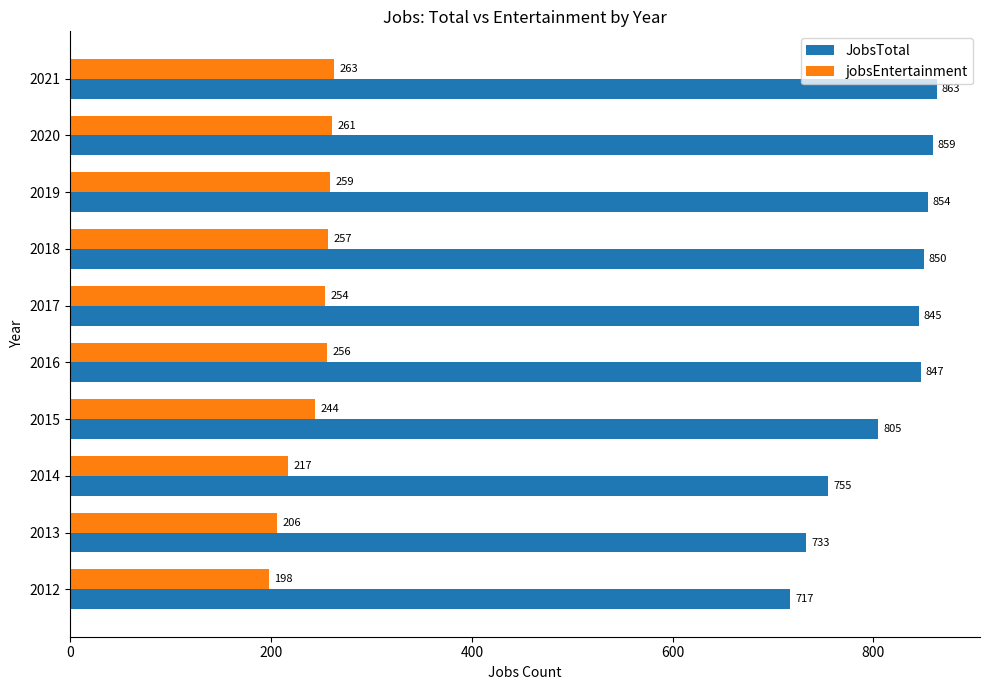

Count the number of categories in the chart.

10